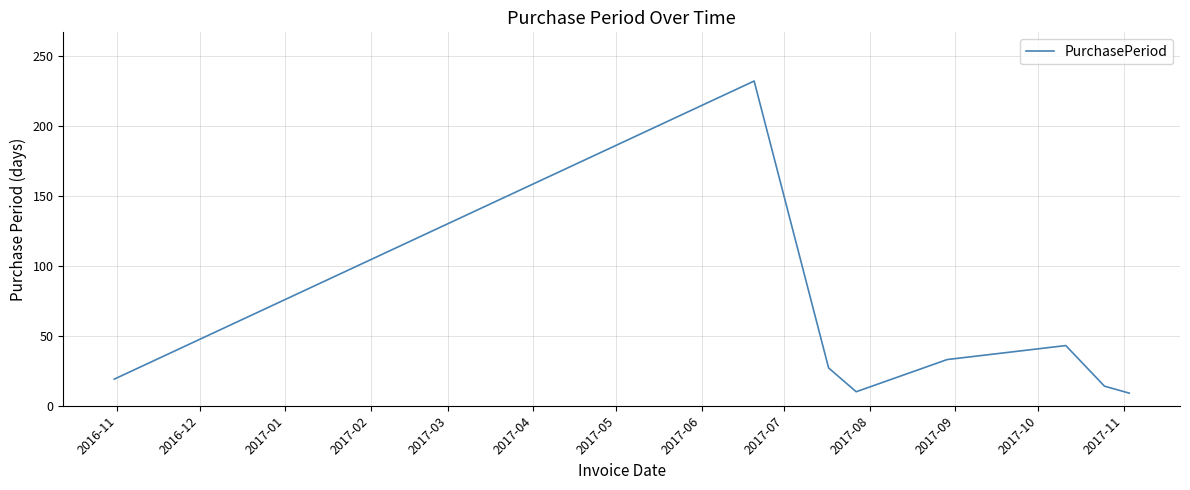

What is the smallest value displayed?

9